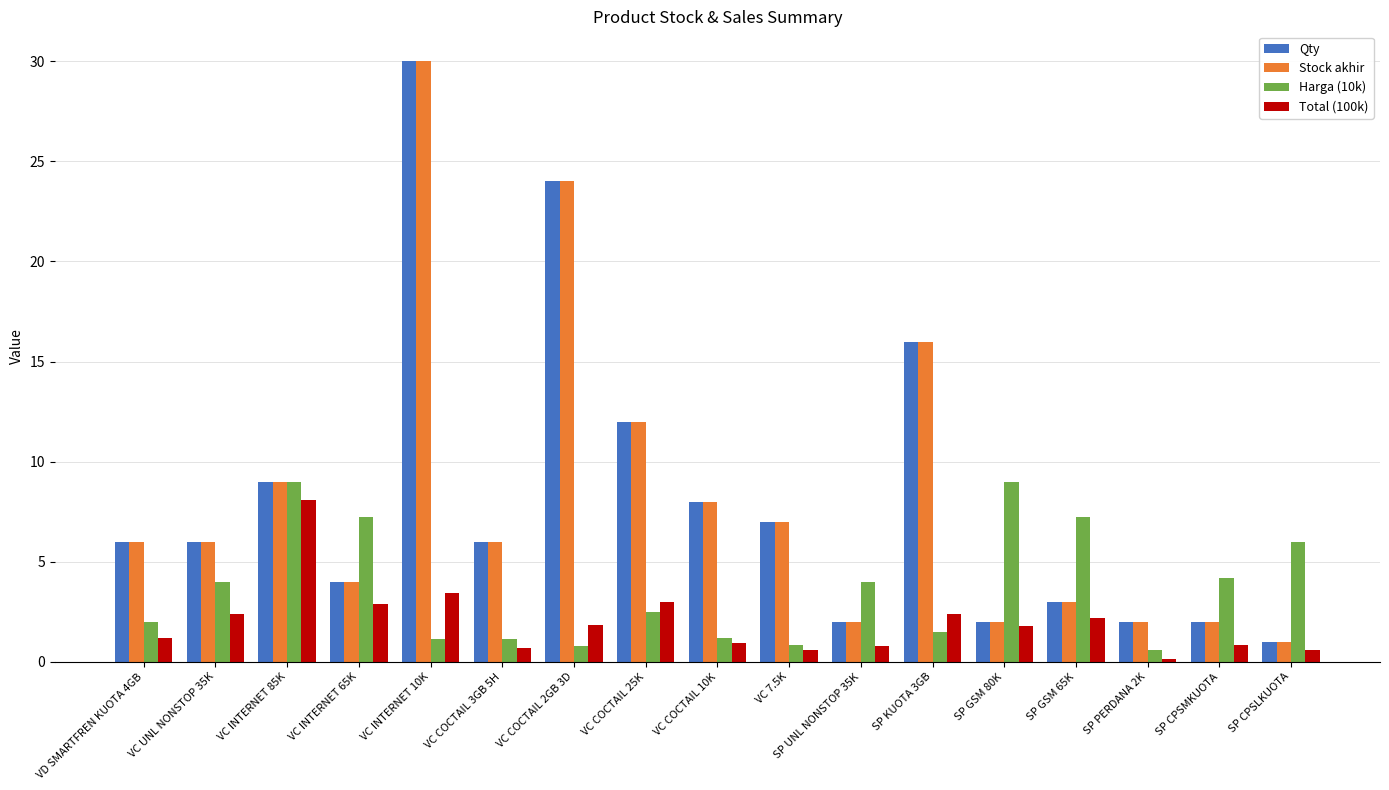

What is the difference between the maximum and minimum values in the Harga (10k) series?

8.4